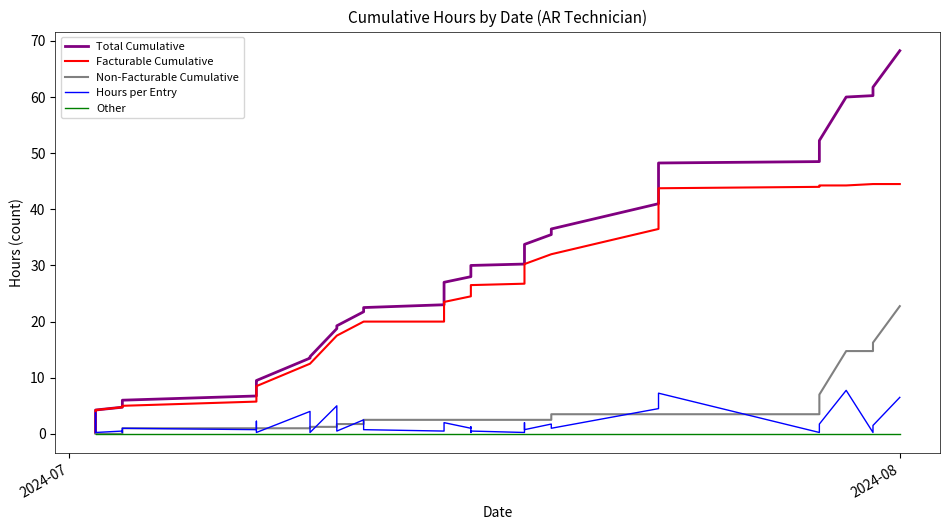

True or false: Facturable Cumulative and Hours per Entry cross at least once.

False